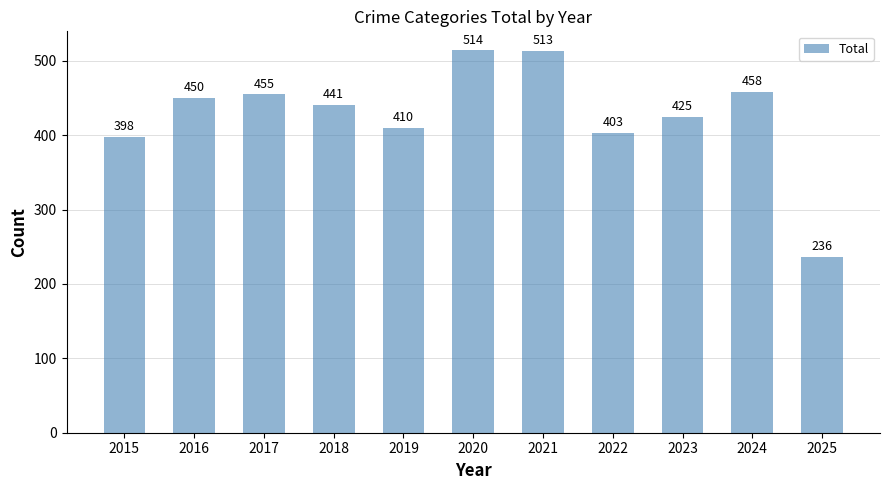

Is it true that the value at 2021 is 513?

True